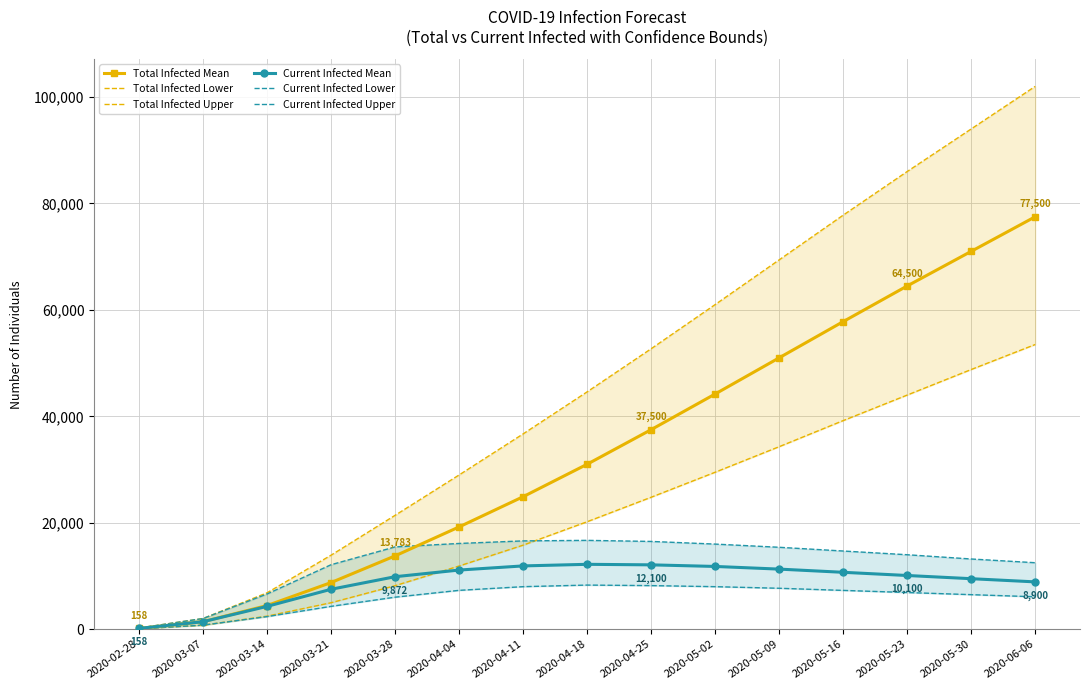

Which has a higher value, 2020-04-11 or 2020-04-18?

2020-04-18